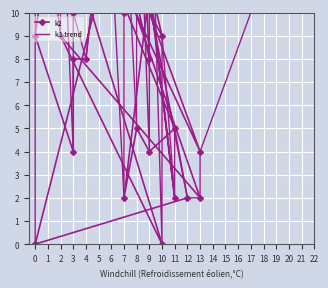

Which series changed the most between 17 and 30?

k1 trend